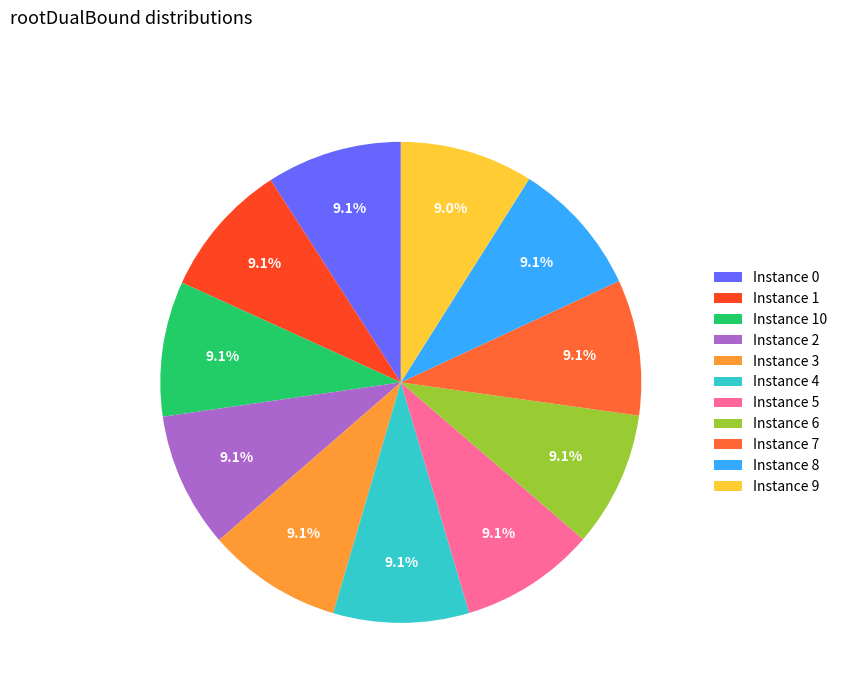

How many segments does this pie chart have?

11